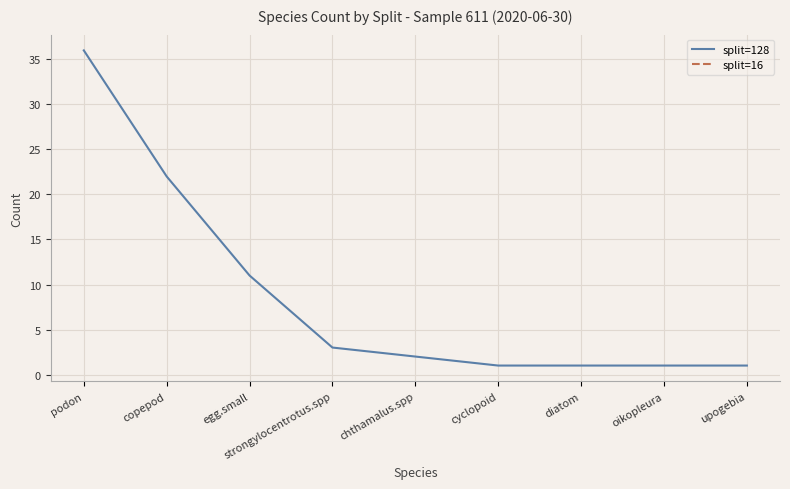

Which series has the largest range (max minus min)?

split=128